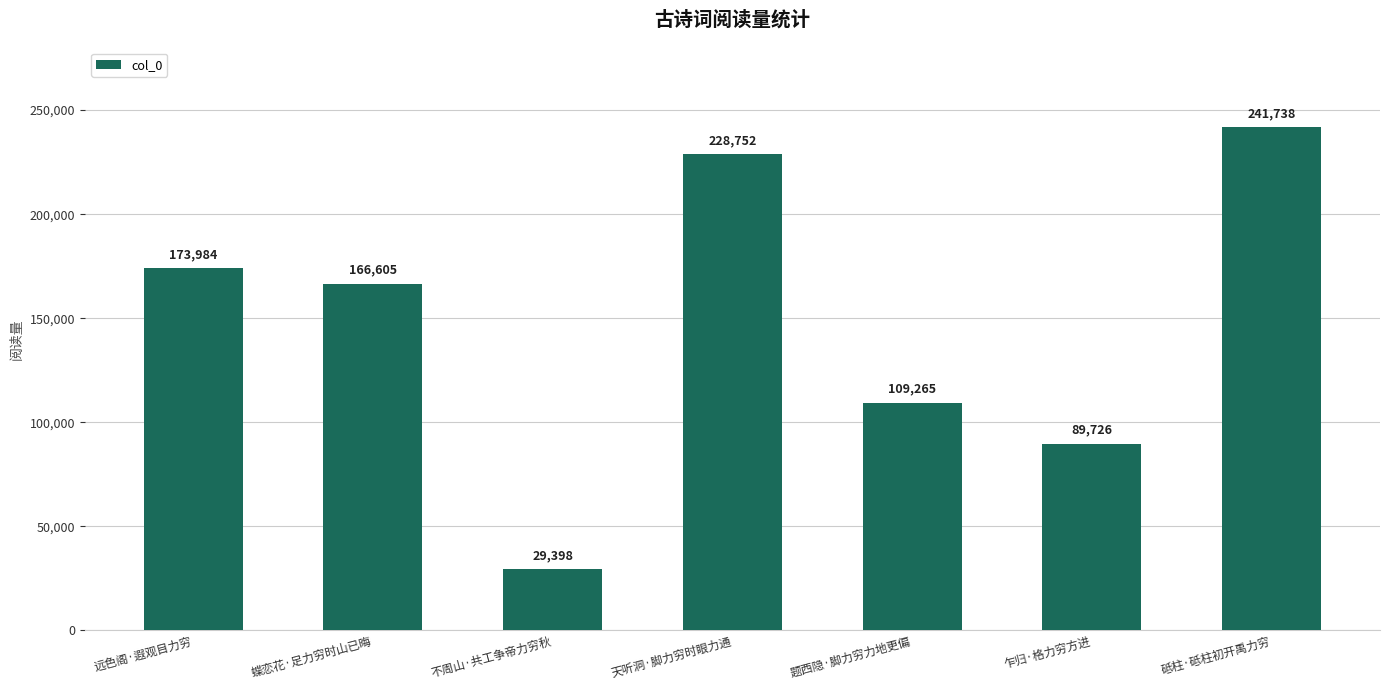

What is the sum of all values?

1039468